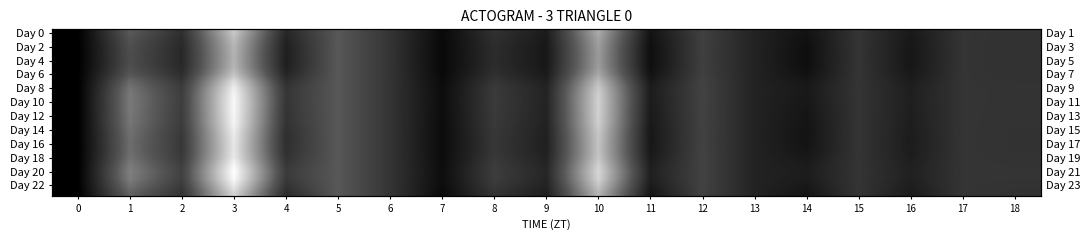

What is the minimum value for Day 6?

1.0